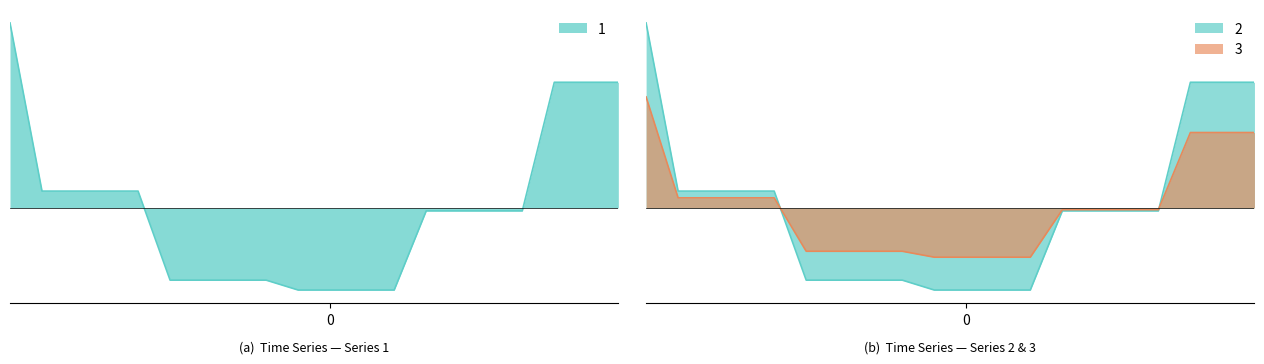

How many data points in 2 are less than 0?

12